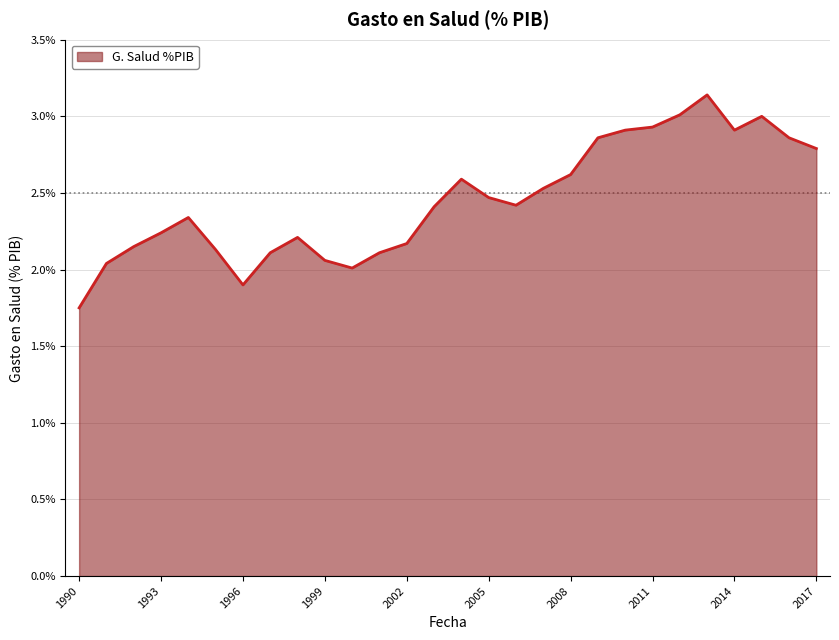

How many series are shown in this chart?

1